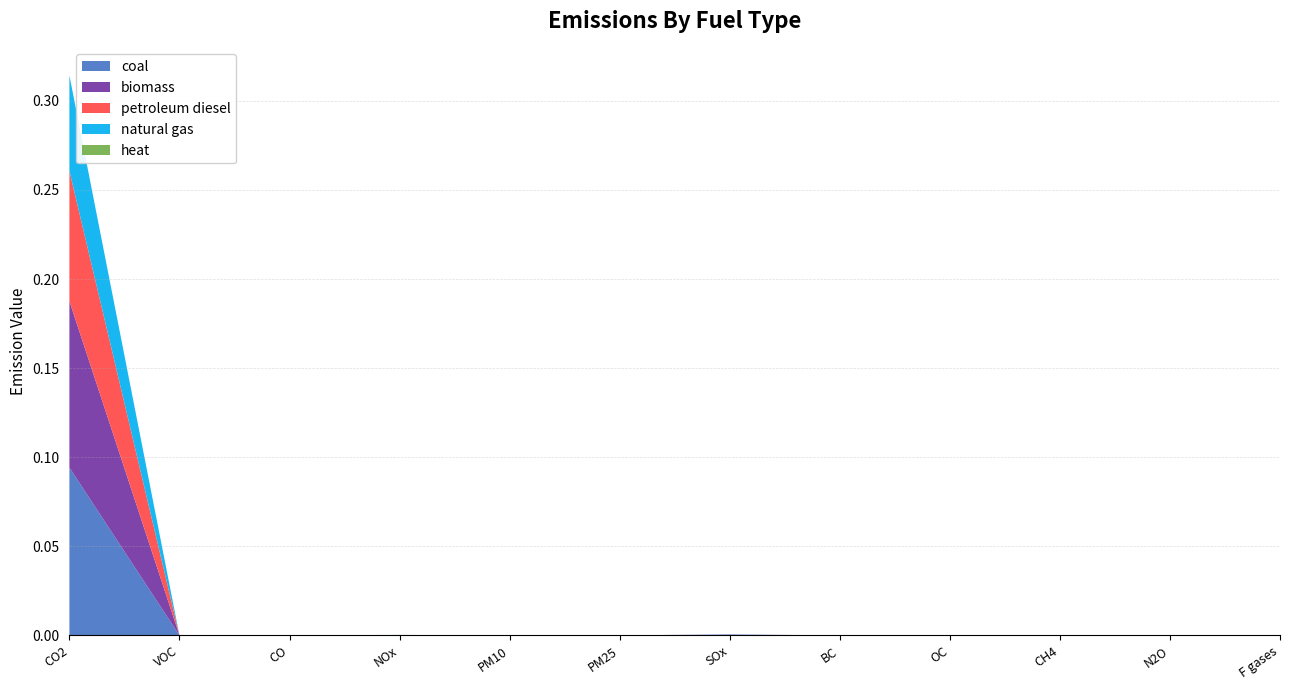

Reading left to right, transcribe all the data shown in this chart.

coal: 0.1	0.0	0.0	0.0	0.0	0.0	0.0	0.0	0.0	0.0	0.0	0.0
biomass: 0.1	0.0	0.0	0.0	0.0	0.0	0.0	0.0	0.0	0.0	0.0	0.0
petroleum diesel: 0.1	0.0	0.0	0.0	0.0	0.0	0.0	0.0	0.0	0.0	0.0	0.0
natural gas: 0.1	0.0	0.0	0.0	0.0	0.0	0.0	0.0	0.0	0.0	0.0	0.0
heat: 0.0	0.0	0.0	0.0	0.0	0.0	0.0	0.0	0.0	0.0	0.0	0.0